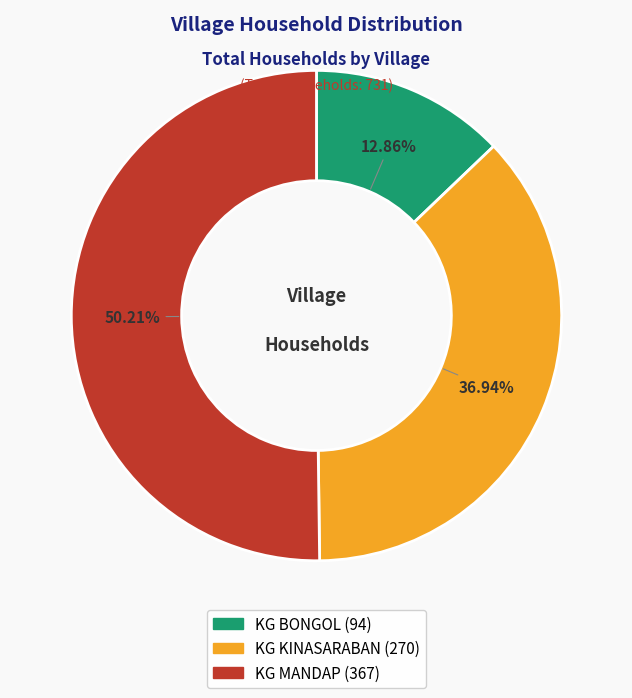

Between KG KINASARABAN and KG BONGOL, which is larger?

KG KINASARABAN